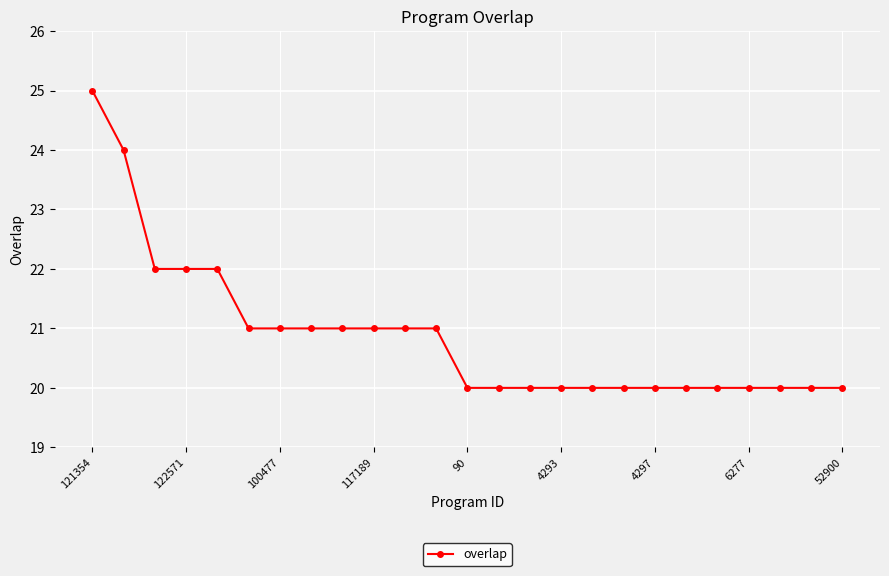

What is the value of the 17th point from the left?

20